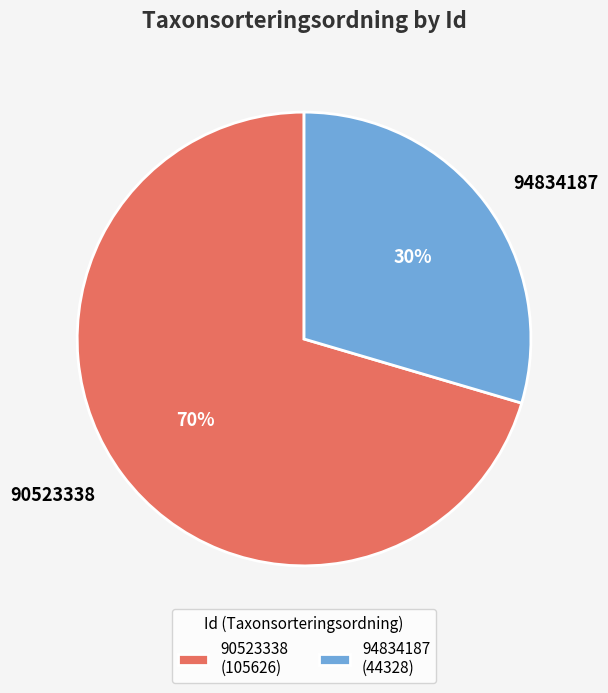

What is the smallest slice in the pie chart?

94834187